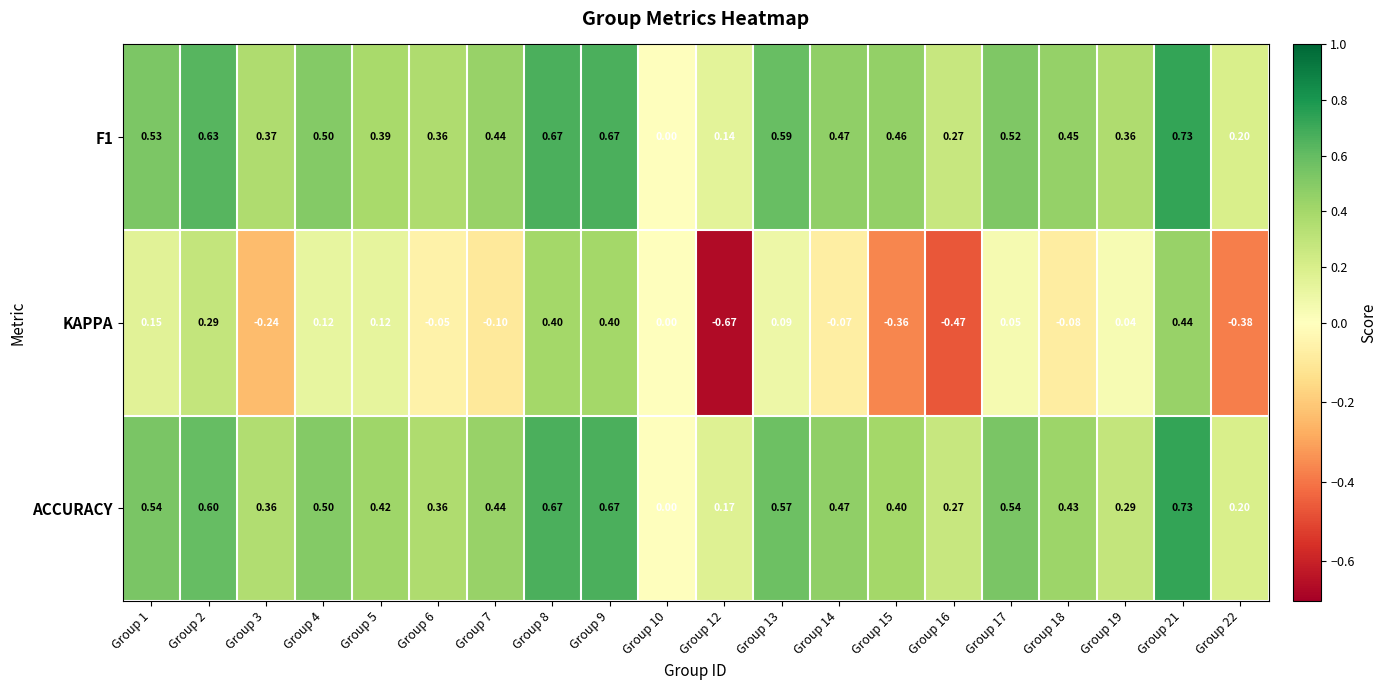

Is the value of ACCURACY at Group 7 greater than the value of F1 at Group 6?

Yes